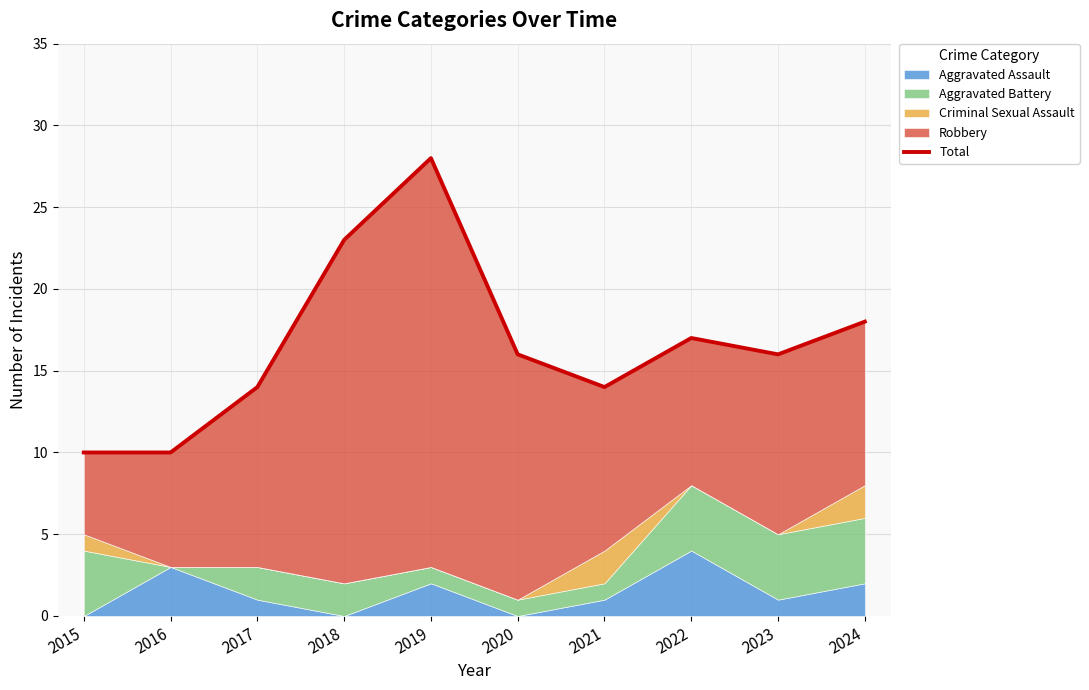

What is the ratio of the value at 2022 to the value at 2020?

1.1